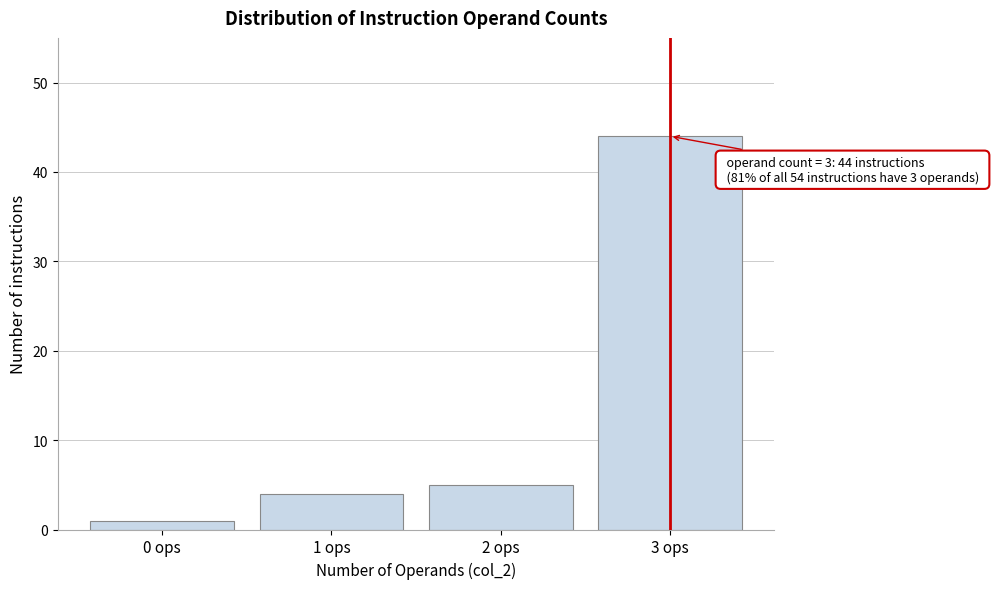

Reading left to right, transcribe all the data shown in this chart.

0 ops=1	1 ops=4	2 ops=5	3 ops=44